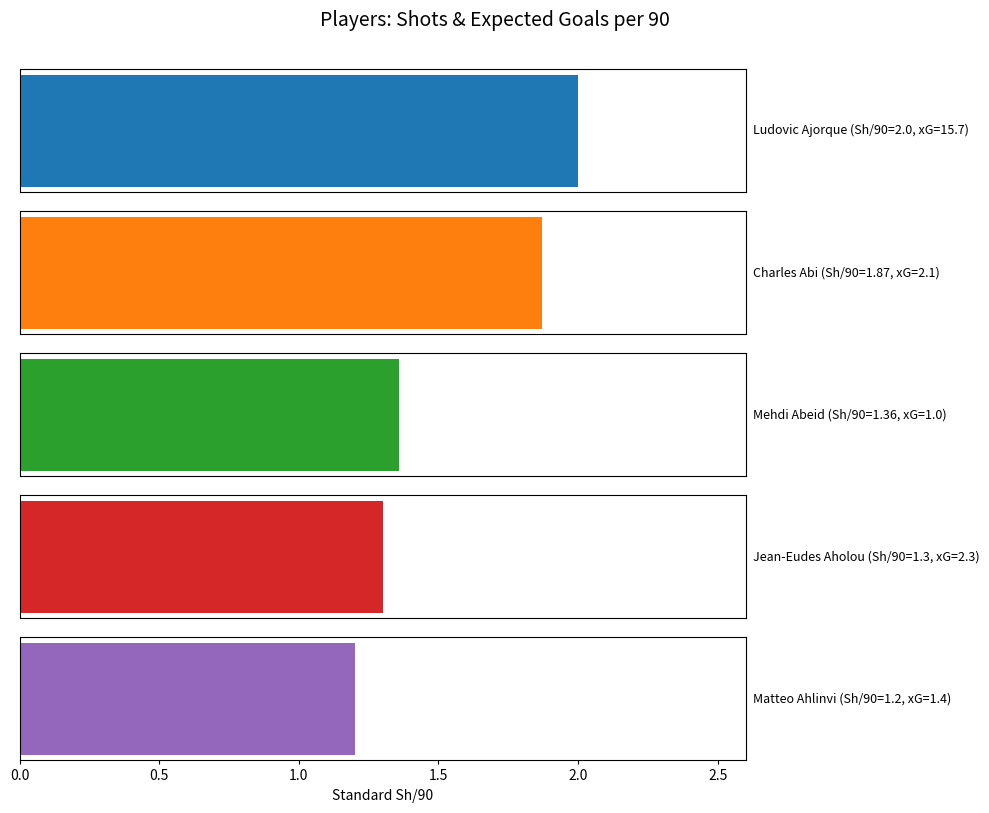

What is the sum of all Expected npxG values?

18.4